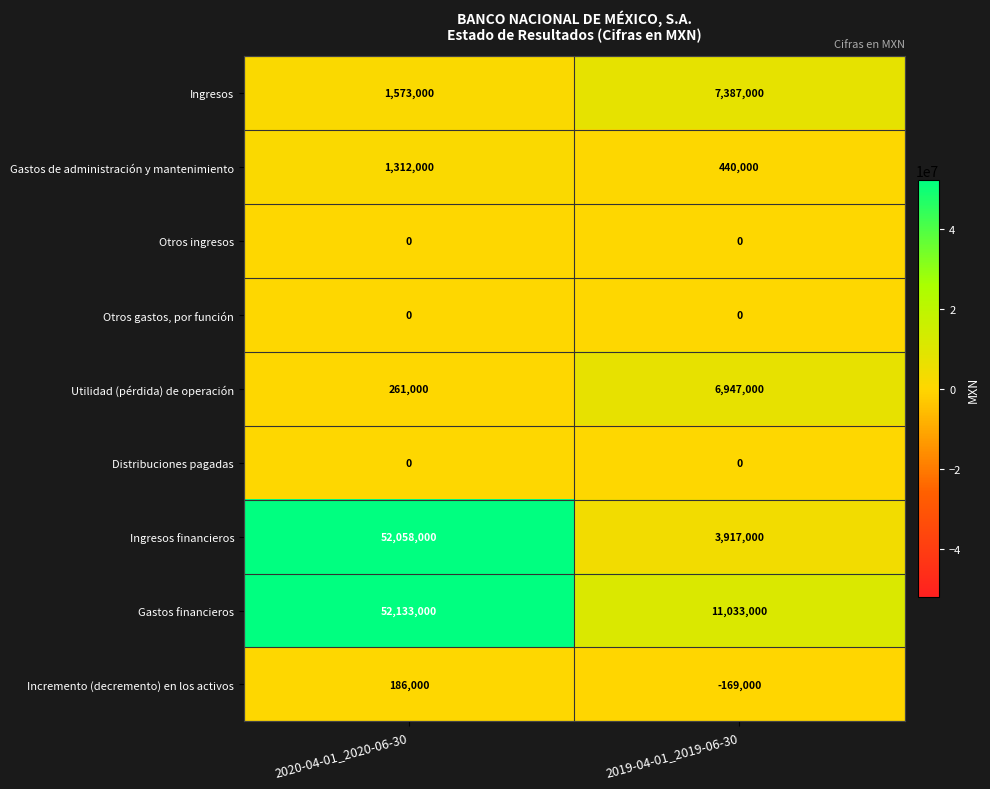

Reading left to right, transcribe all the data shown in this chart.

Ingresos: 2020-04-01_2020-06-30=1573000	2019-04-01_2019-06-30=7387000
Gastos de administración y mantenimiento: 2020-04-01_2020-06-30=1312000	2019-04-01_2019-06-30=440000
Otros ingresos: 2020-04-01_2020-06-30=0	2019-04-01_2019-06-30=0
Otros gastos, por función: 2020-04-01_2020-06-30=0	2019-04-01_2019-06-30=0
Utilidad (pérdida) de operación: 2020-04-01_2020-06-30=261000	2019-04-01_2019-06-30=6947000
Distribuciones pagadas: 2020-04-01_2020-06-30=0	2019-04-01_2019-06-30=0
Ingresos financieros: 2020-04-01_2020-06-30=52058000	2019-04-01_2019-06-30=3917000
Gastos financieros: 2020-04-01_2020-06-30=52133000	2019-04-01_2019-06-30=11033000
Incremento (decremento) en los activos: 2020-04-01_2020-06-30=186000	2019-04-01_2019-06-30=-169000